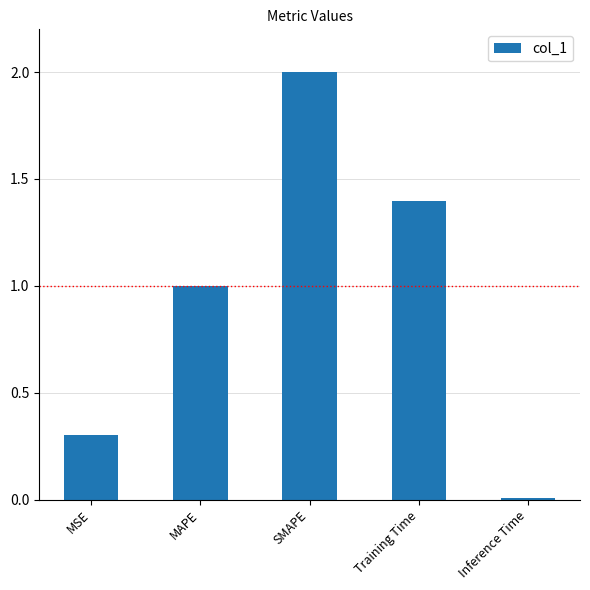

Between SMAPE and MSE, which is larger?

SMAPE